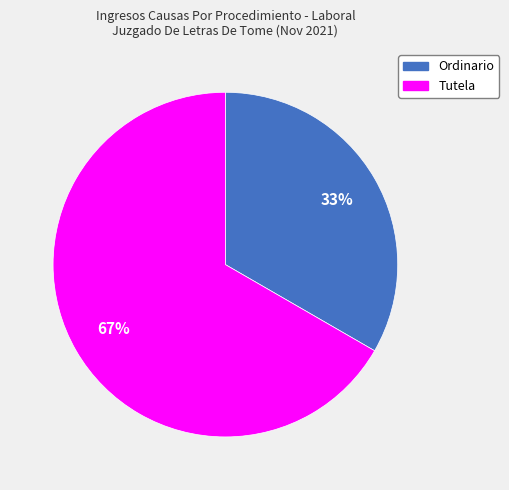

Approximately how many times larger is the value at Tutela compared to Ordinario?

2.0